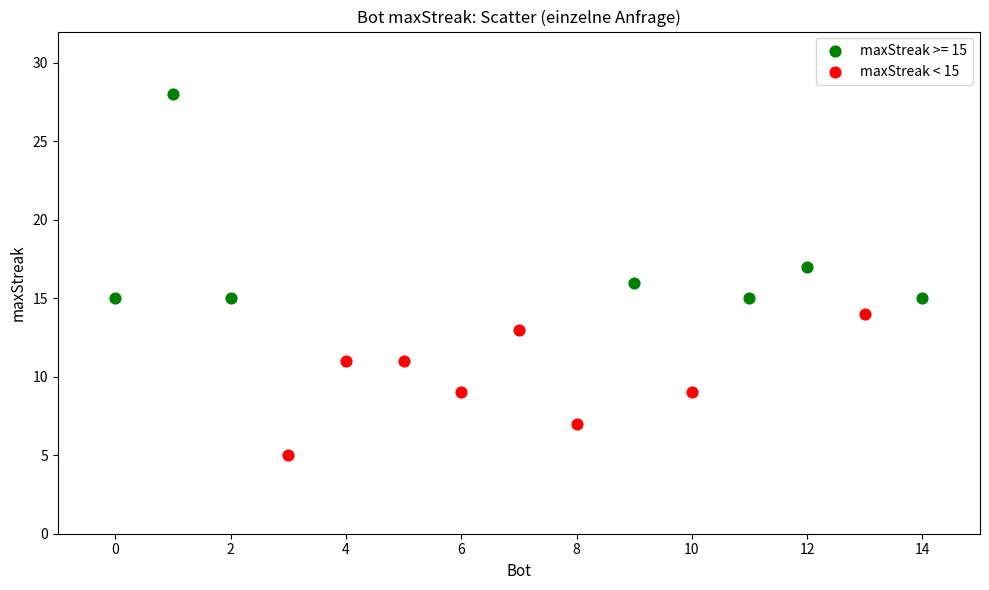

Which series has the widest spread of Y values?

maxStreak >= 15